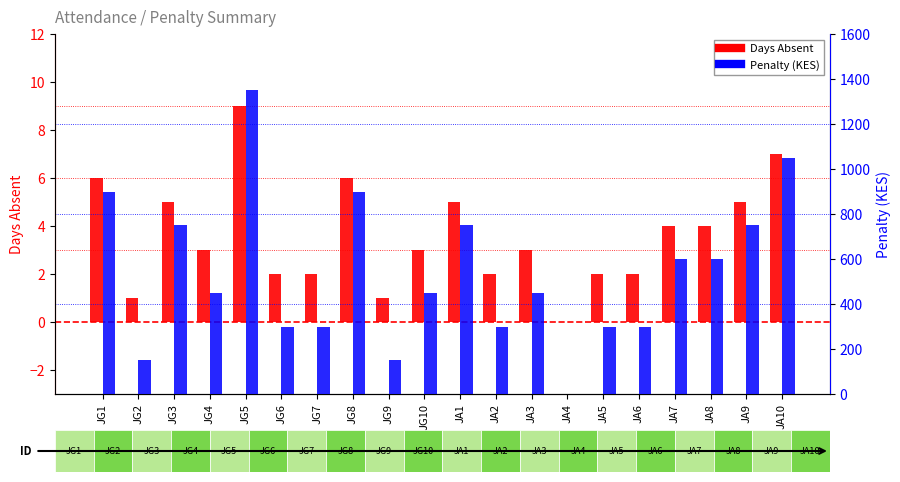

Between JG6 and JG2, which is larger?

JG6